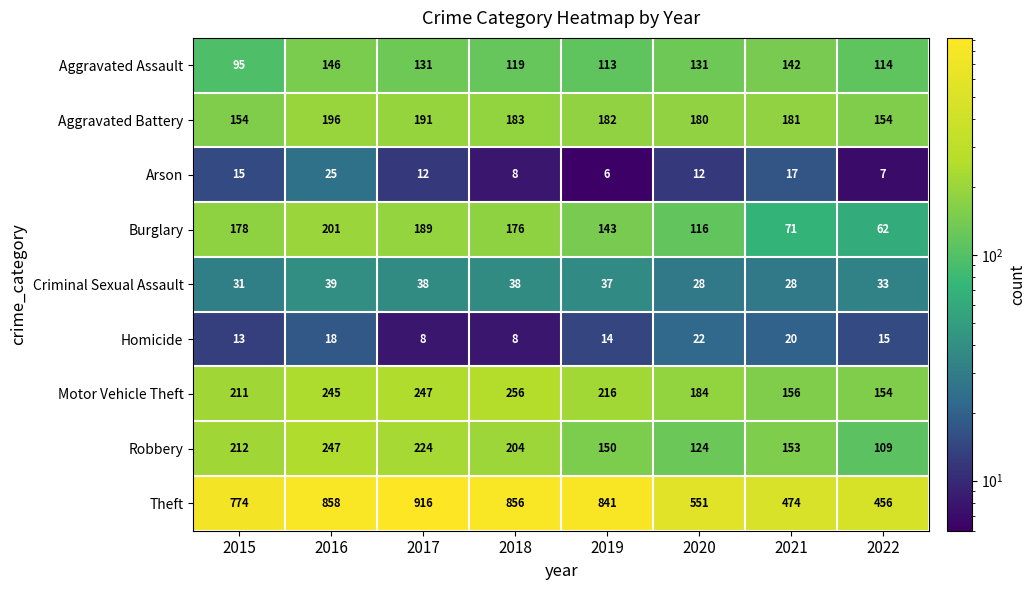

What is the average value of the Criminal Sexual Assault series?

34